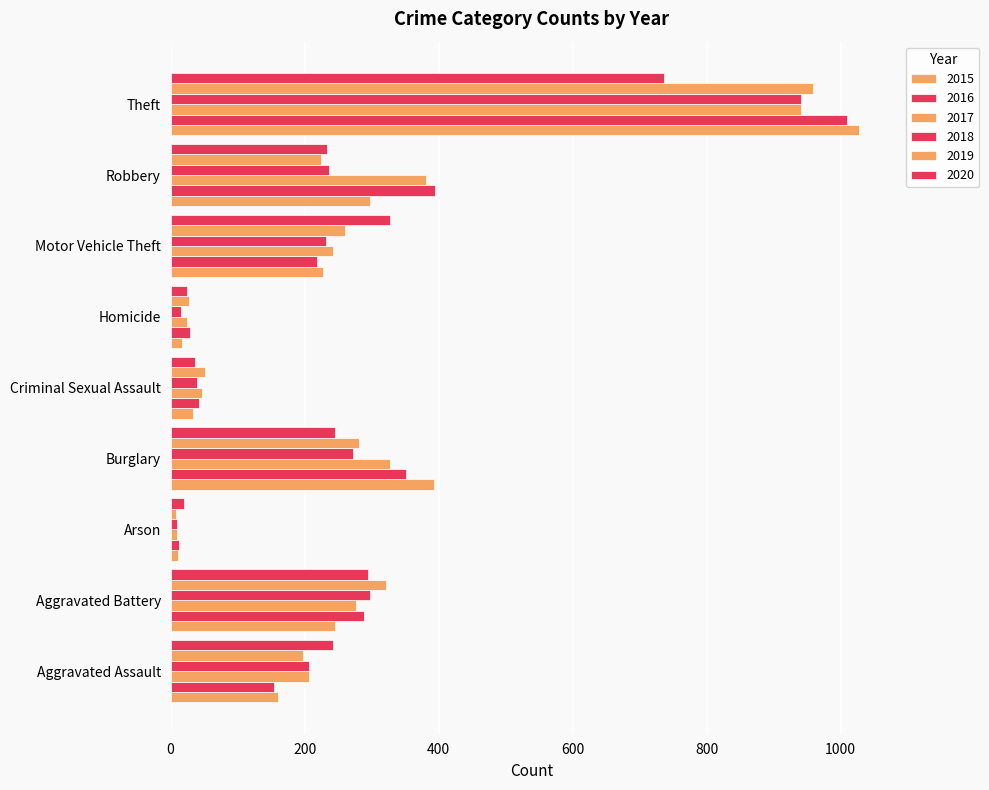

How many distinct data groups are displayed?

6